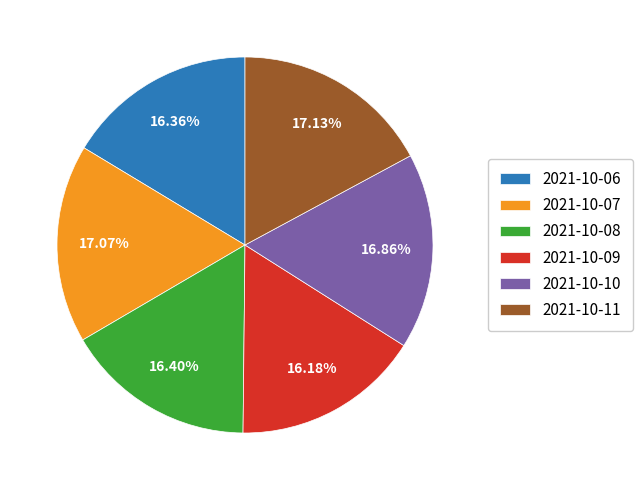

To the nearest percent, what is the difference between the largest and smallest slice percentages?

1%